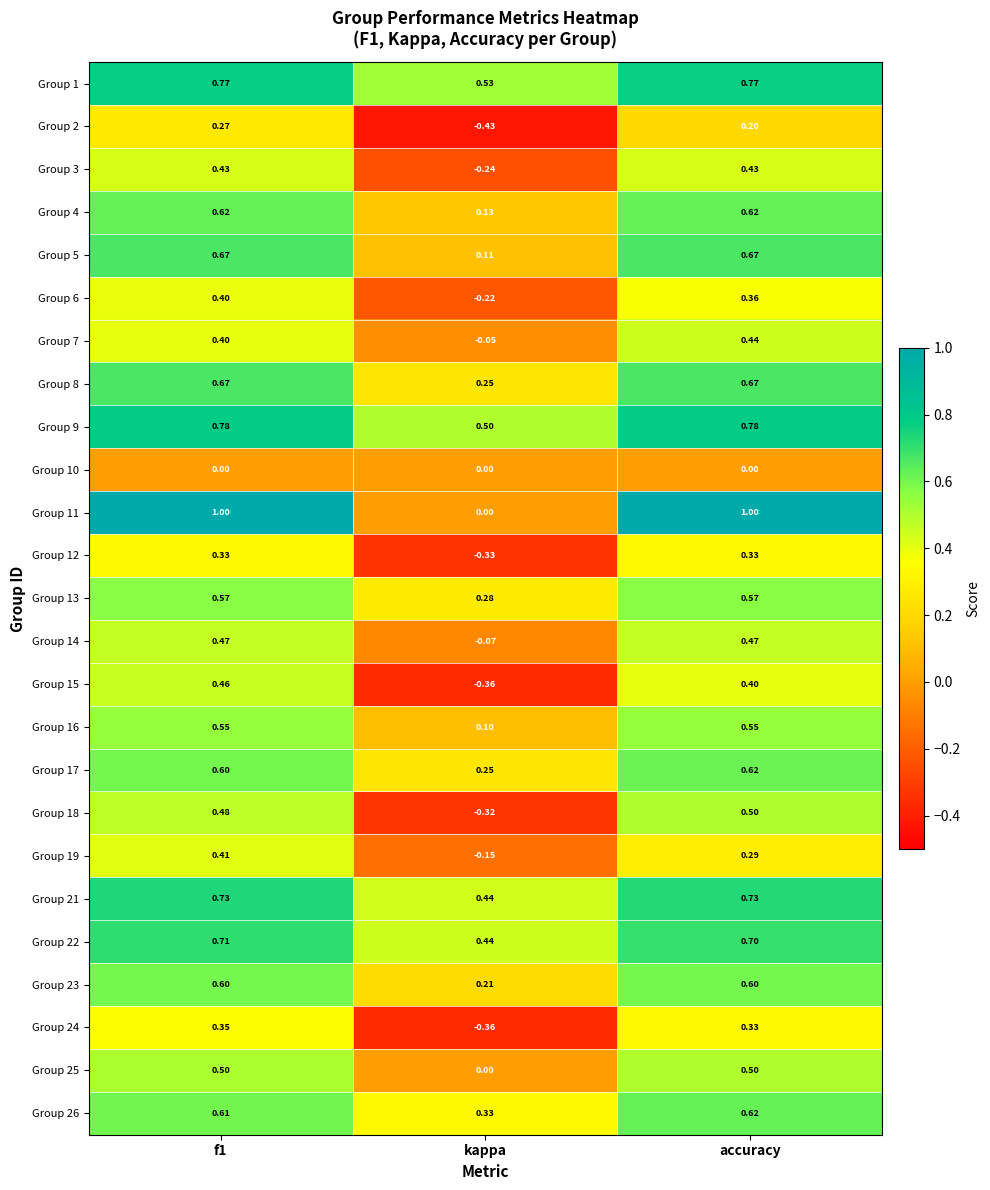

What is the difference between the highest and lowest values at kappa?

1.0